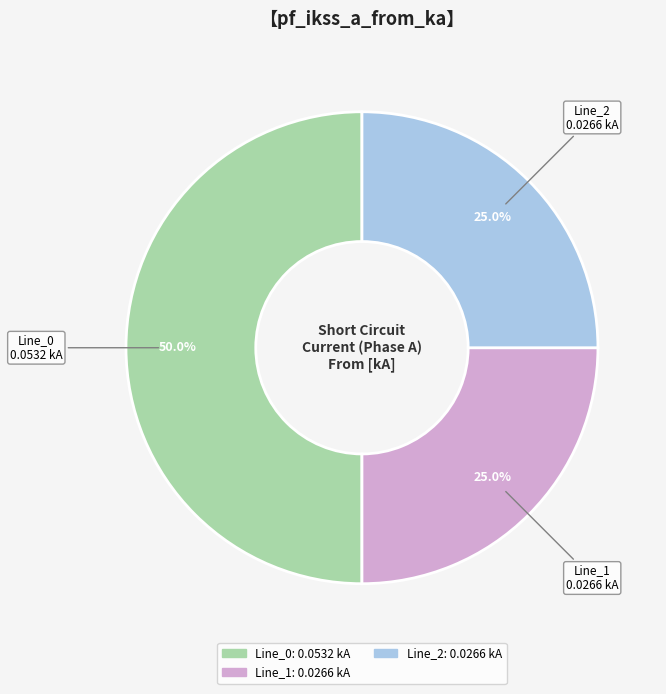

To the nearest percent, what is the average slice percentage?

33%